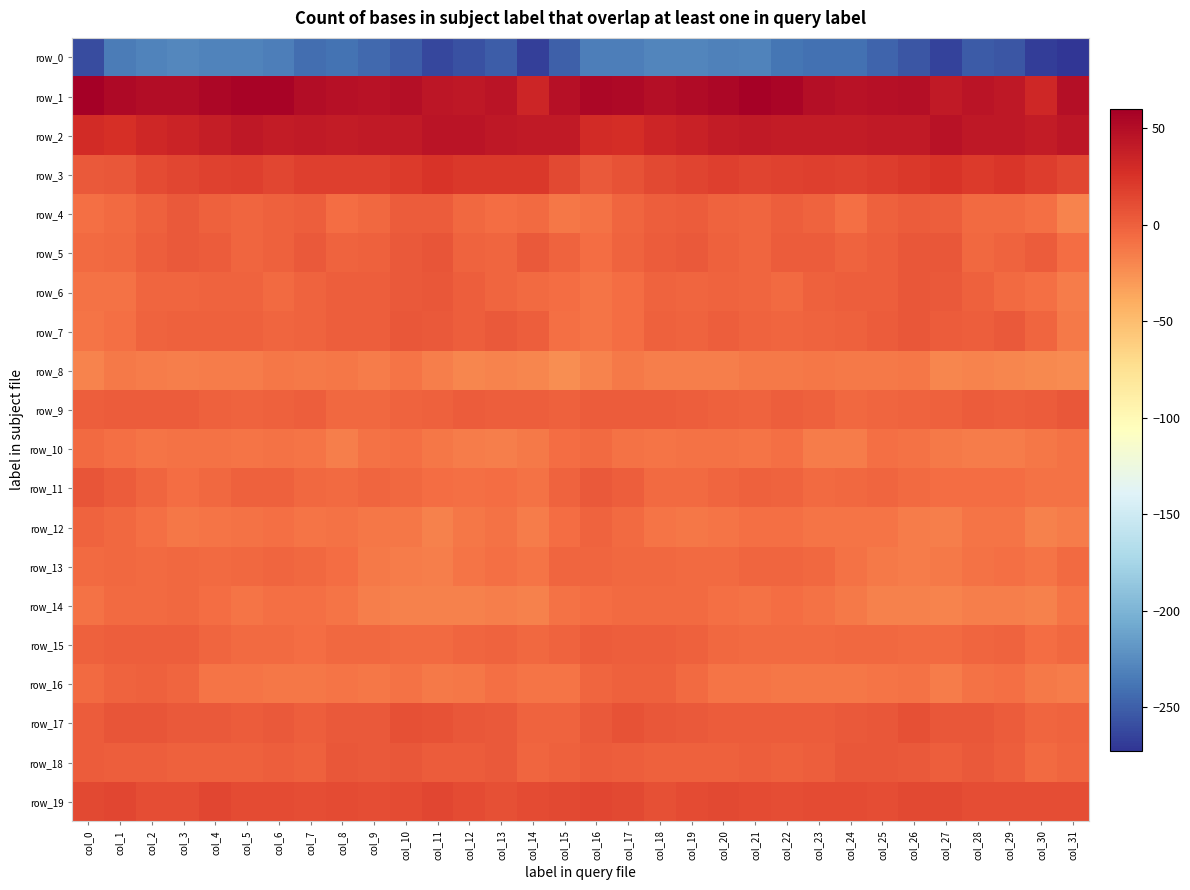

At col_4, list the series in order from smallest to largest.

row_0, row_8, row_12, row_16, row_10, row_14, row_13, row_11, row_15, row_6, row_4, row_7, row_9, row_18, row_5, row_17, row_19, row_3, row_2, row_1